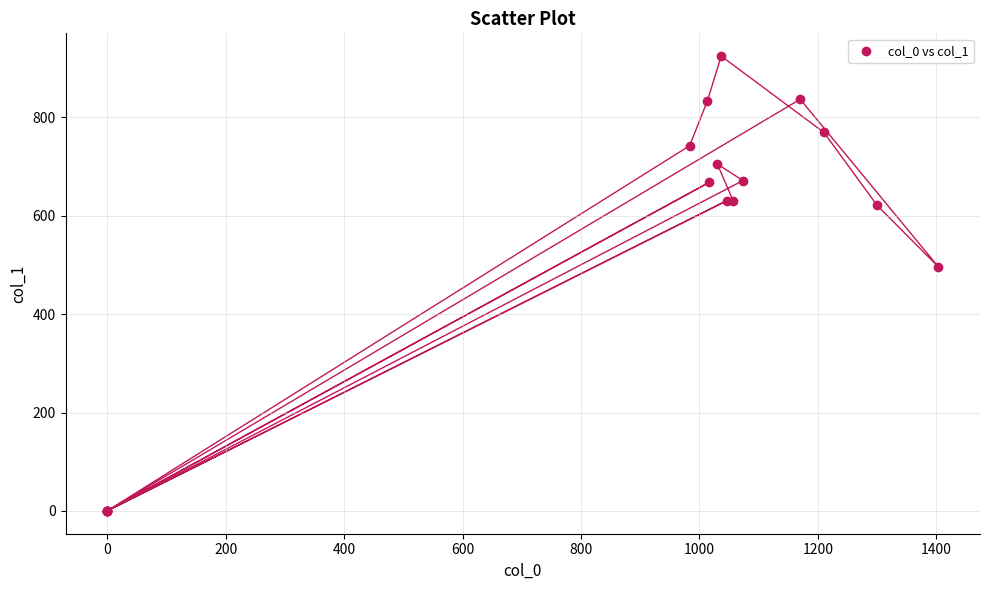

What Y value in the scatter plot is closest to 462?

496.1